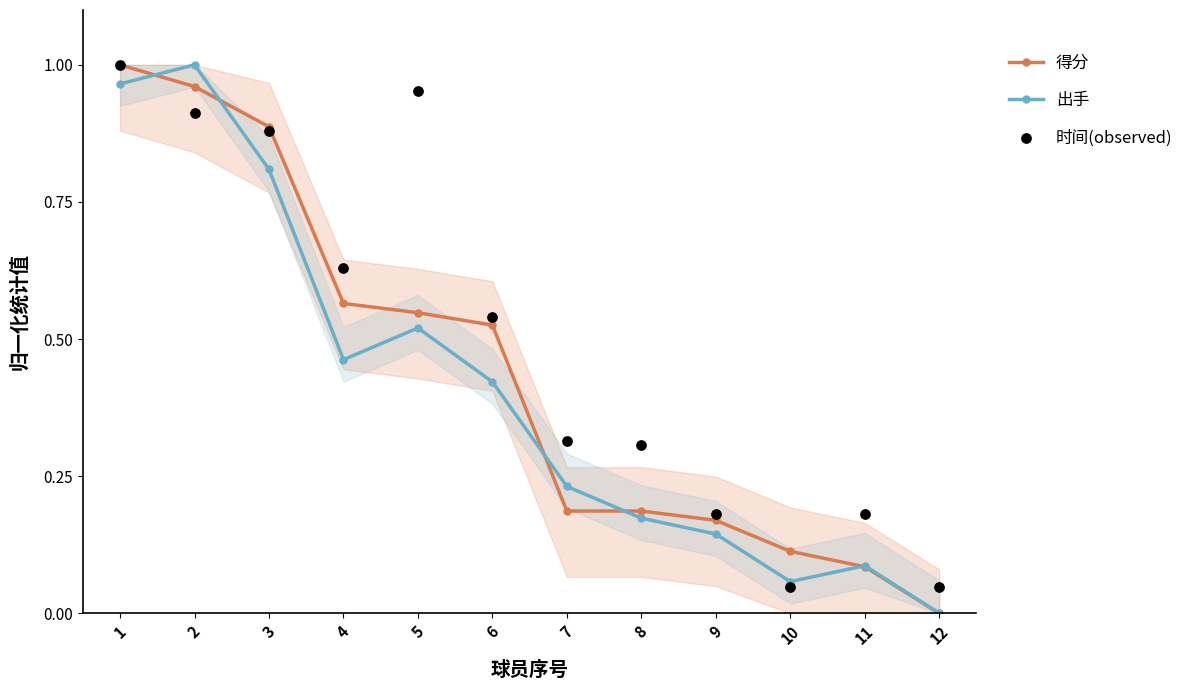

Which series contains the highest Y value?

得分